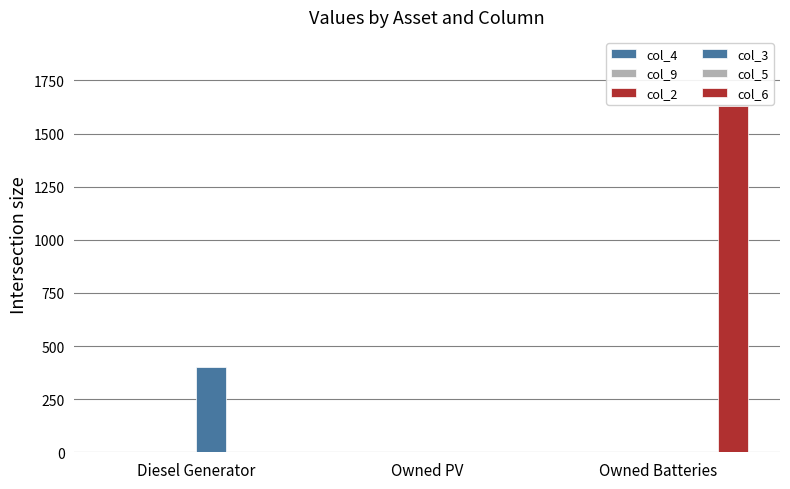

Reading left to right, transcribe all the data shown in this chart.

col_4: Diesel Generator=0	Owned PV=0	Owned Batteries=0
col_9: Diesel Generator=0	Owned PV=0	Owned Batteries=0
col_2: Diesel Generator=0	Owned PV=0	Owned Batteries=0
col_3: Diesel Generator=400	Owned PV=0	Owned Batteries=0
col_5: Diesel Generator=0	Owned PV=0	Owned Batteries=0
col_6: Diesel Generator=0	Owned PV=0	Owned Batteries=1629